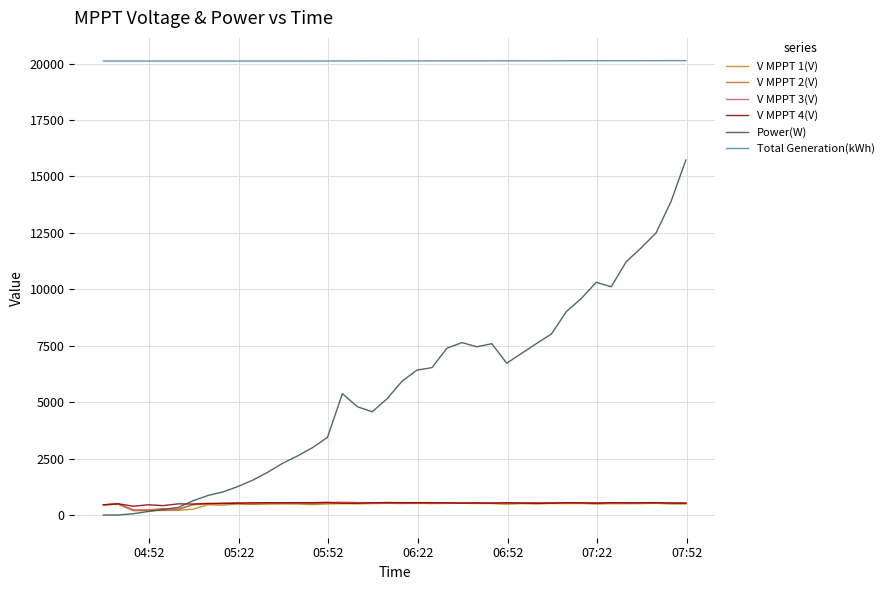

True or false: Total Generation(kWh) and V MPPT 2(V) intersect in this chart.

False